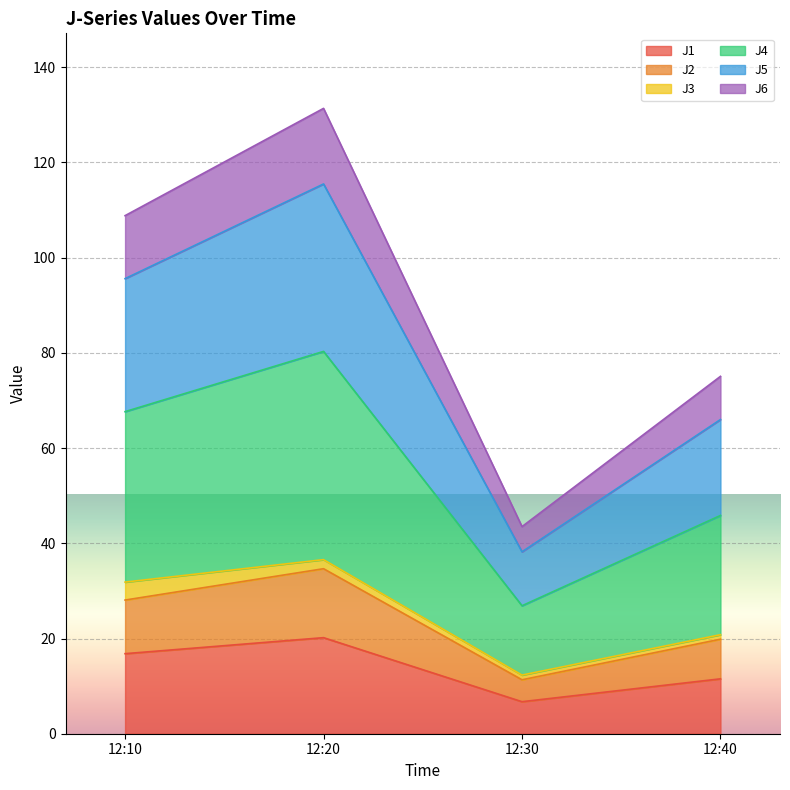

In J4, how many points are lower than both neighbors (excluding endpoints)?

1